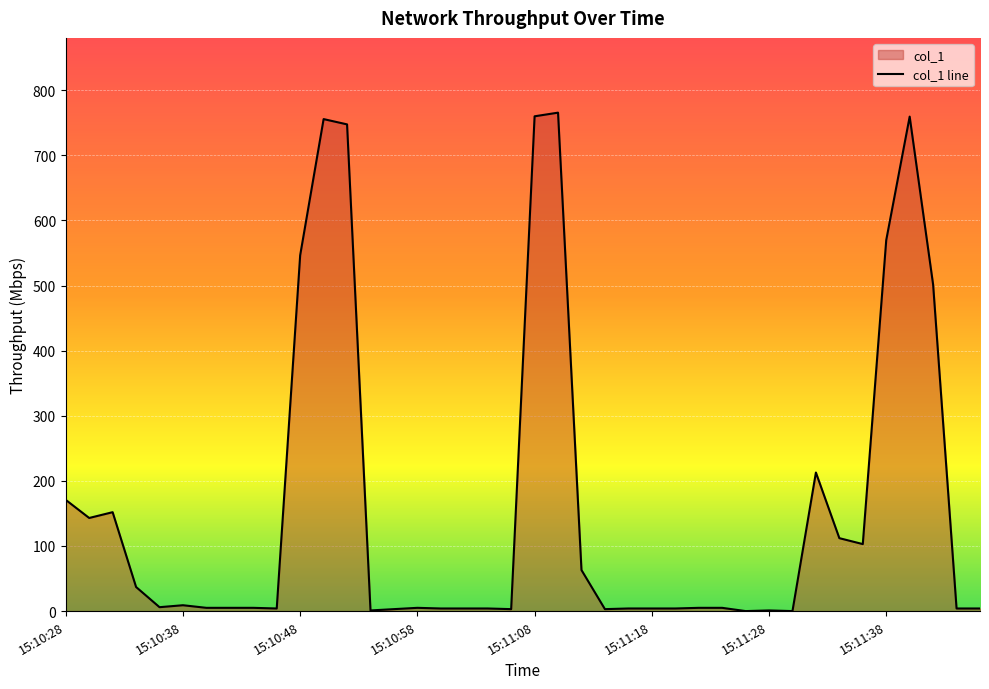

What is the maximum value shown in the chart?

765.5